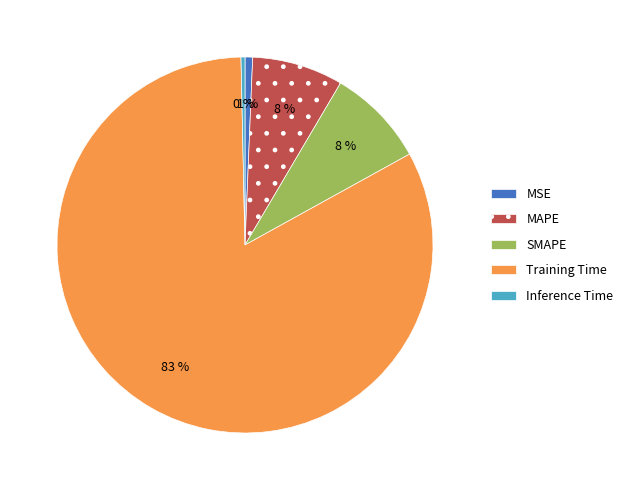

Which slice is the largest?

Training Time